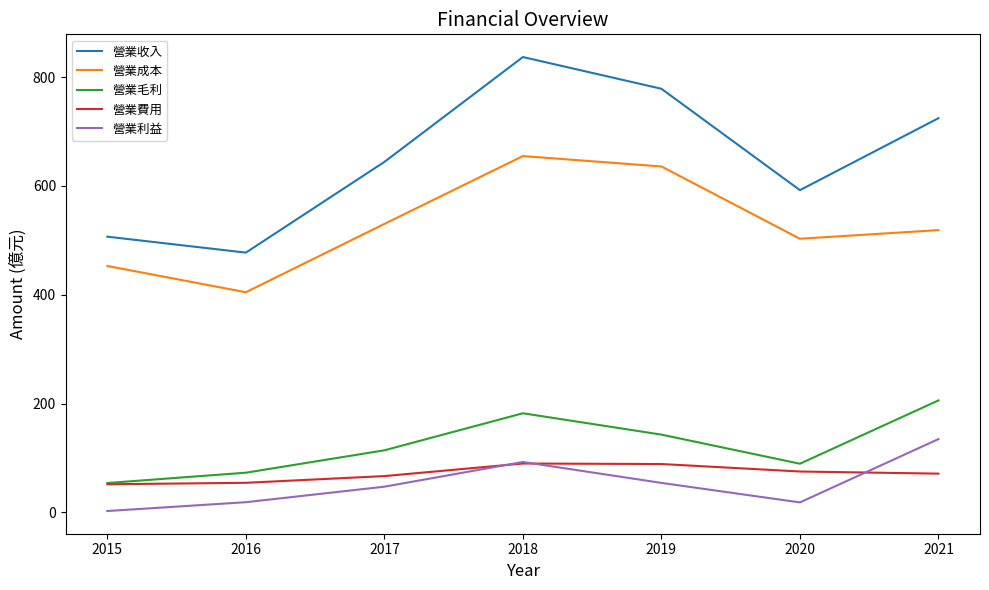

At which label does 營業收入 first exceed 644?

2017